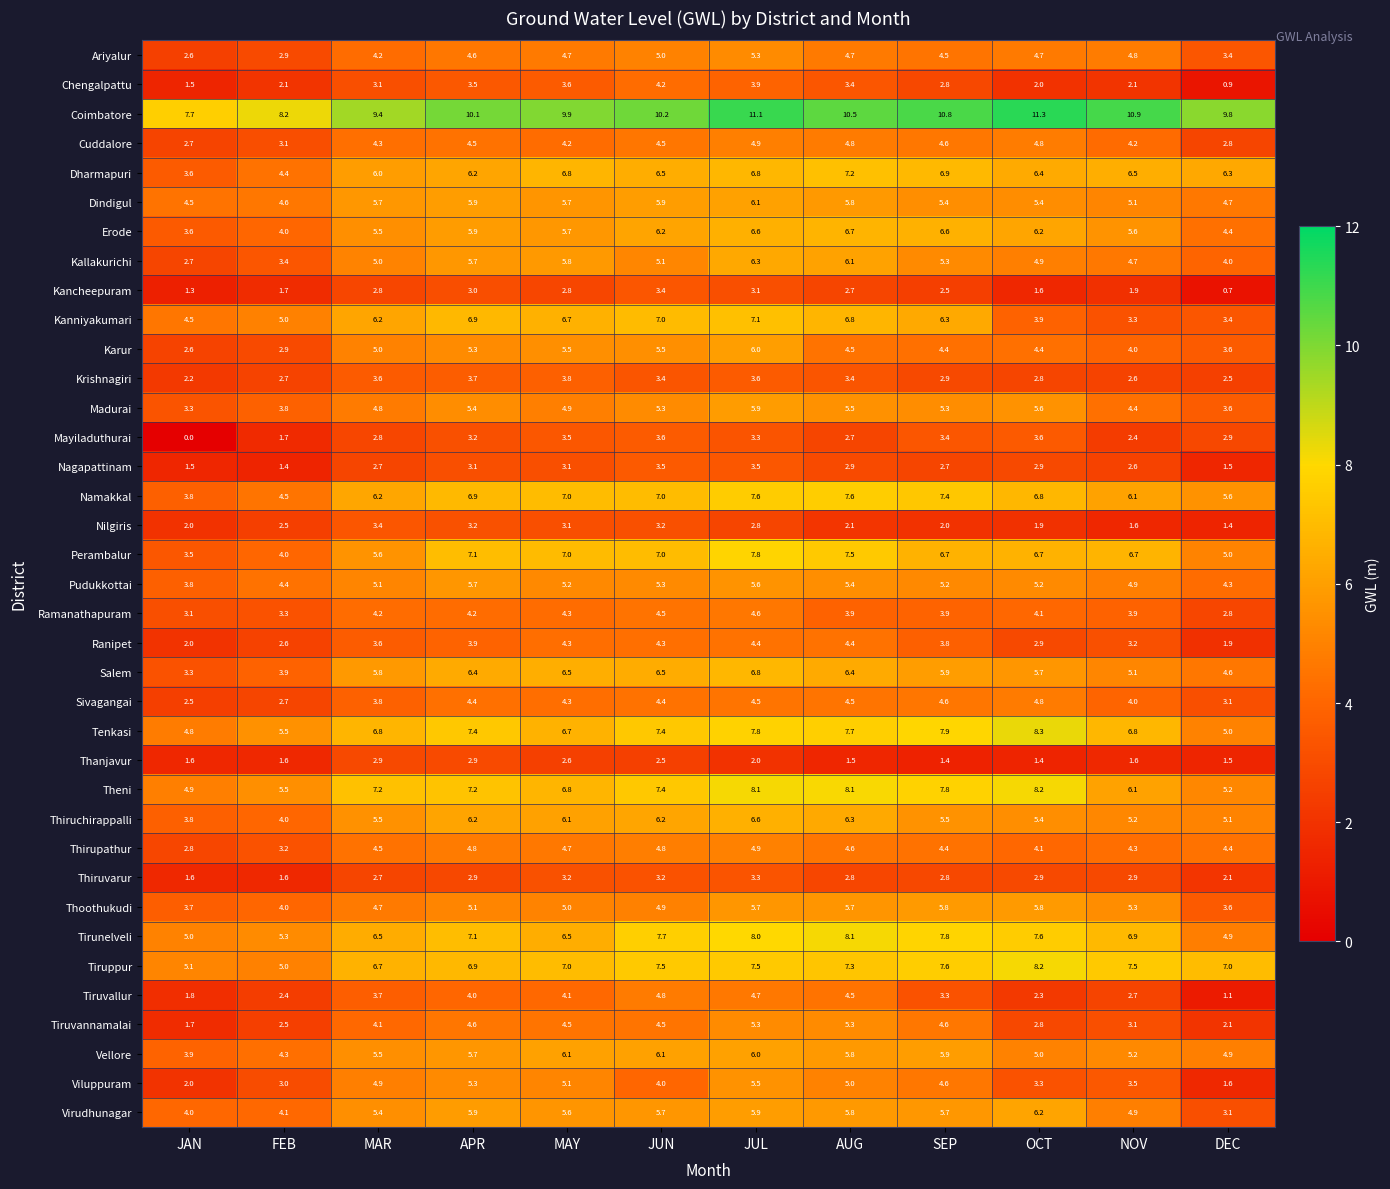

At which label does Erode first exceed 5?

MAR